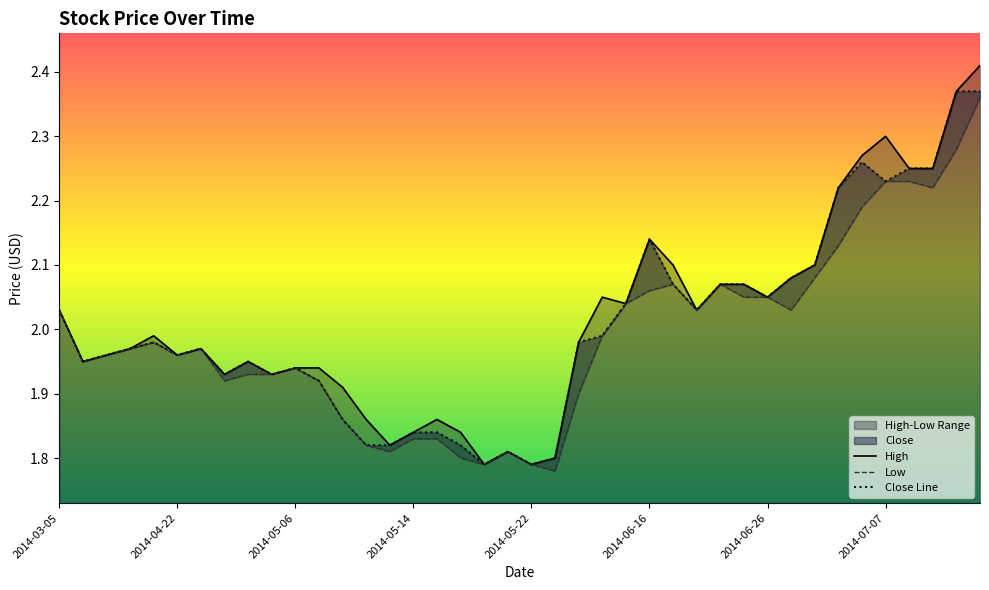

True or false: High and Close cross at least once.

False